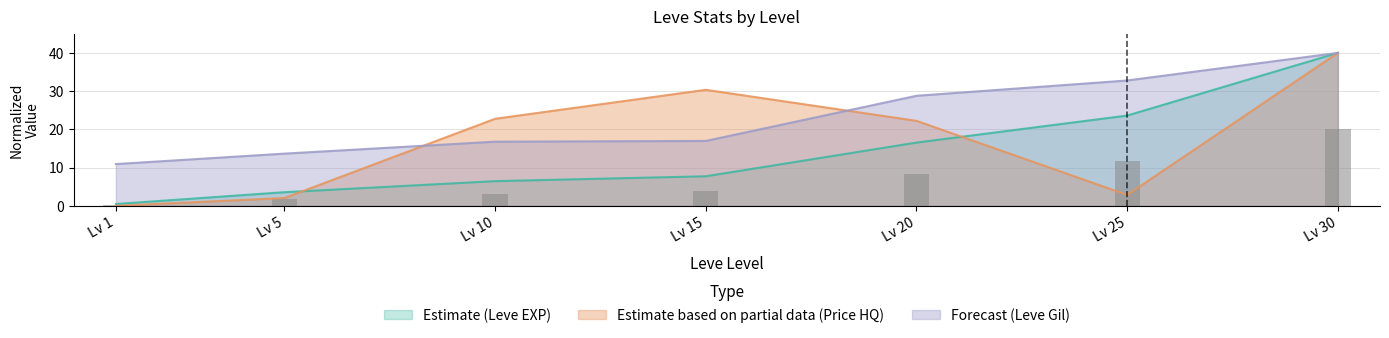

What is the value of the Leve EXP bar at the 7th from the left?

40.0